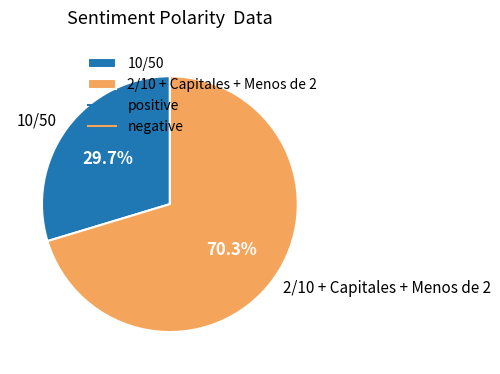

What is the majority slice?

2/10 + Capitales + Menos de 2